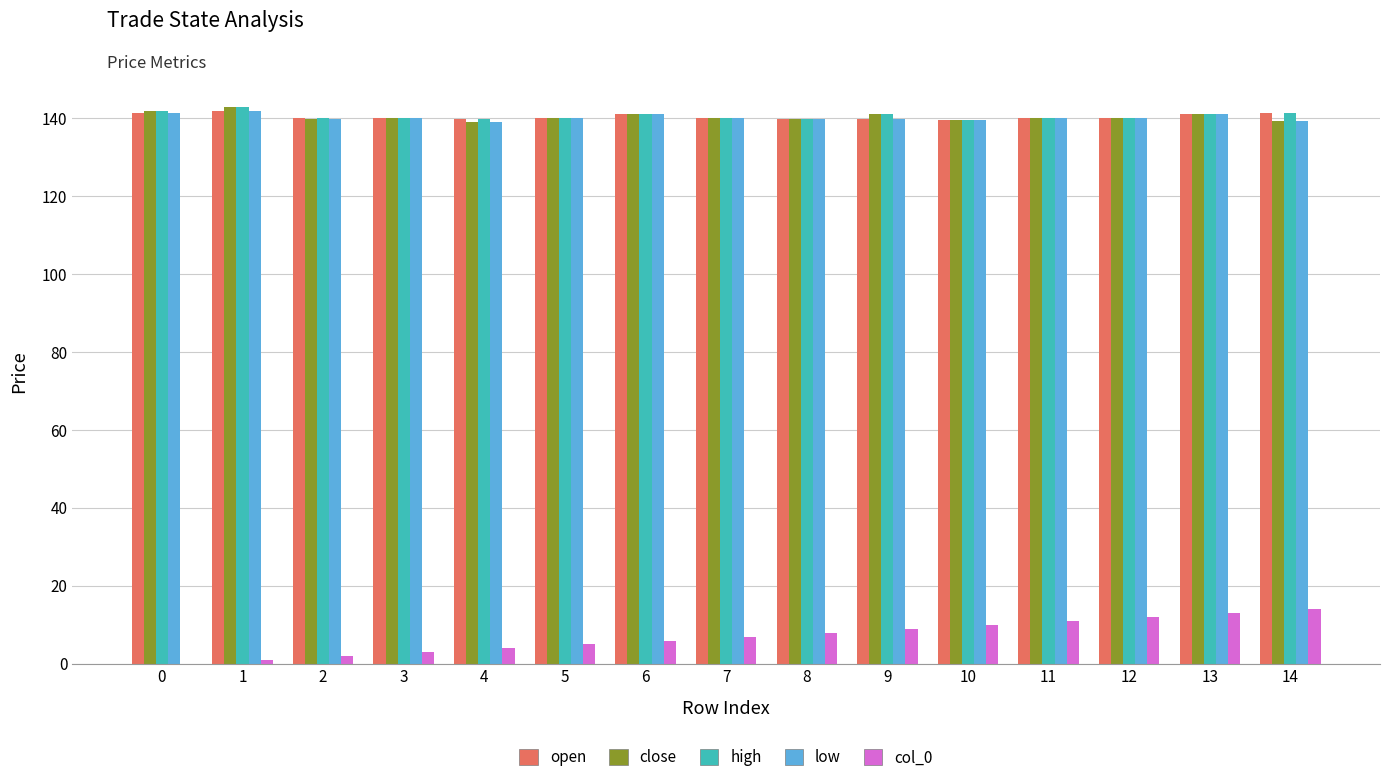

What is the difference between the open values at 10 and 2?

0.6